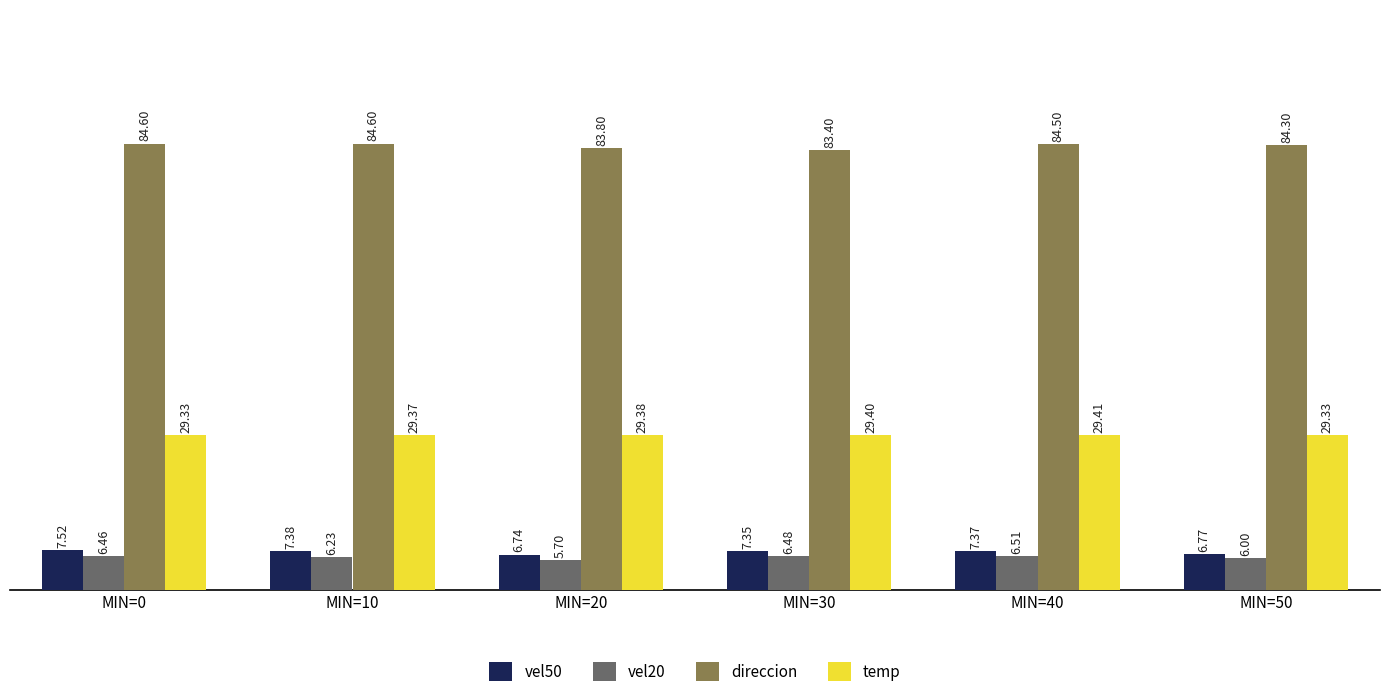

At which label is vel50 closest to 7?

MIN=50